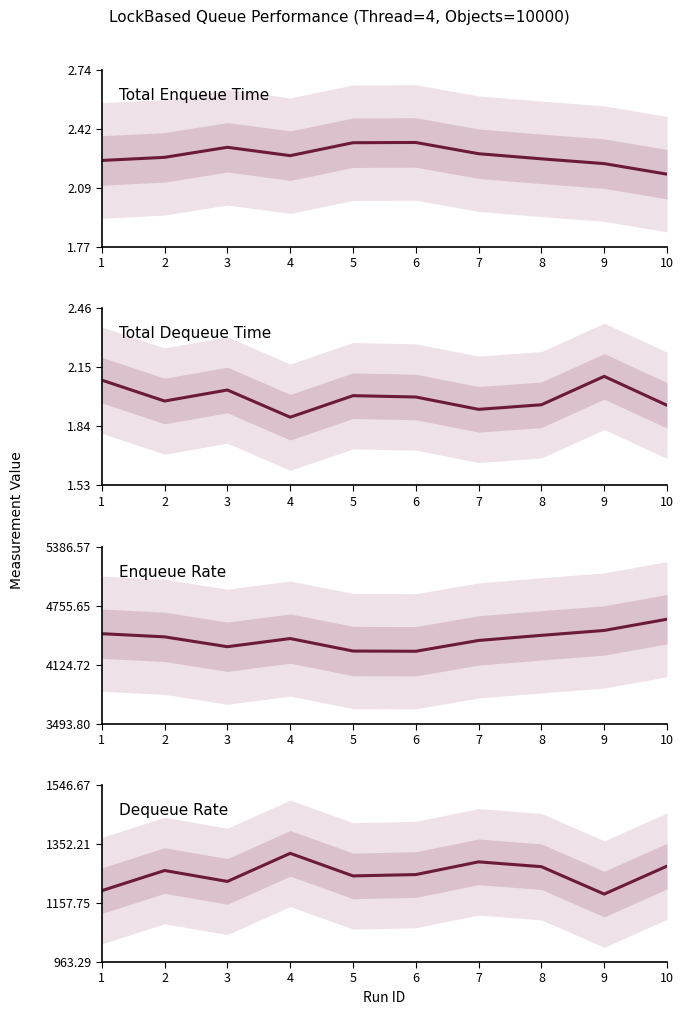

Between 1 and 2, which series saw the biggest shift?

Dequeue Rate